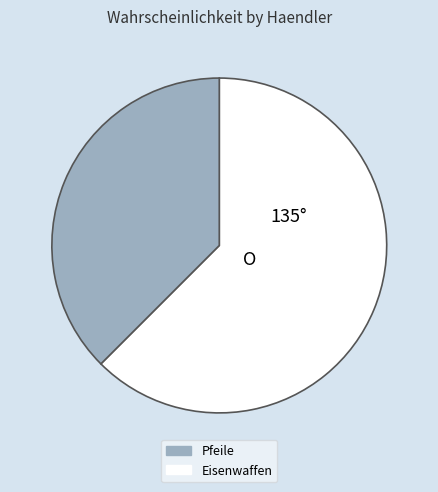

Does any single category account for the majority?

Yes